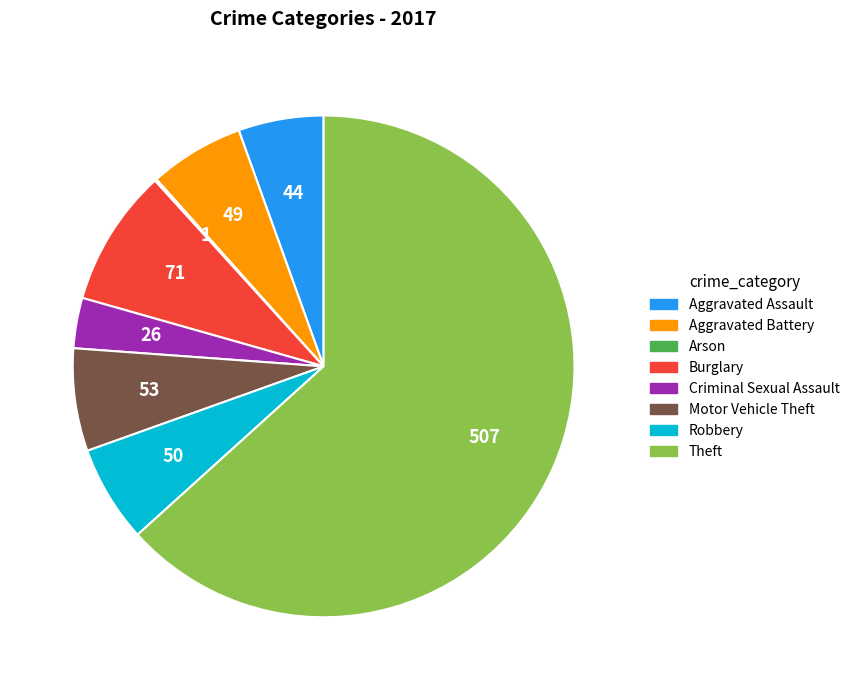

Is it true that Robbery is 6% of the pie?

True